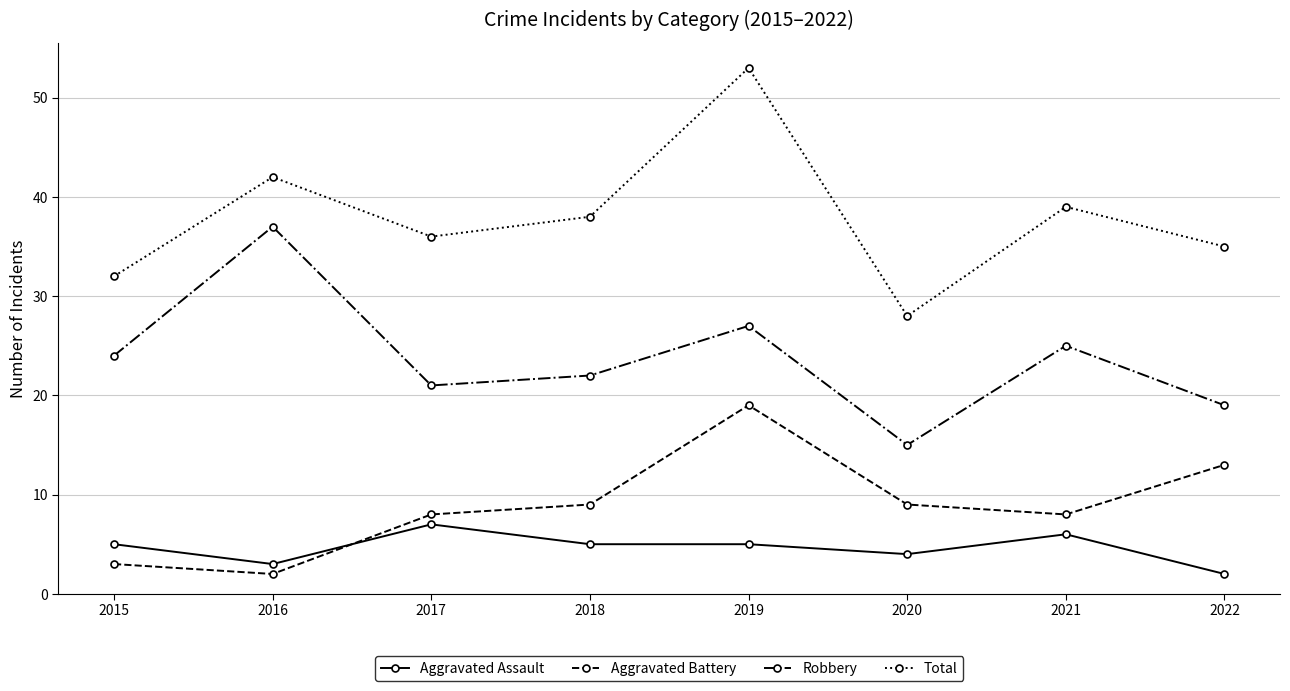

True or false: Aggravated Assault has more than 0 interior local peaks.

True